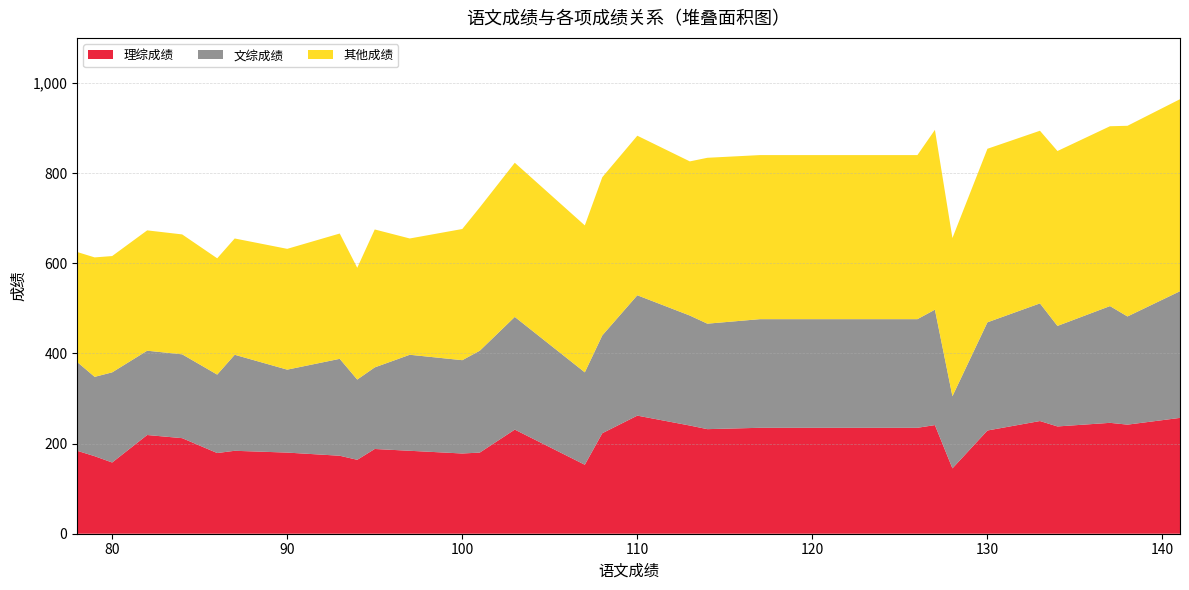

Reading left to right, what are all the values shown in this chart?

总分成绩: 78=625	79=613	80=616	82=673	84=664	86=611	87=655	90=632	93=666	94=590	95=675	97=655	100=676	101=724	103=823	107=684	108=791	110=883	113=826	114=834	117=840	126=840	127=896	128=656	130=854	133=894	134=849	137=904	138=905	141=964
文综成绩: 78=197	79=176	80=200	82=187	84=186	86=174	87=213	90=184	93=215	94=178	95=181	97=213	100=207	101=226	103=250	107=205	108=217	110=267	113=244	114=234	117=241	126=241	127=256	128=160	130=240	133=261	134=223	137=259	138=240	141=281
理综成绩: 78=184	79=172	80=158	82=219	84=212	86=179	87=184	90=180	93=173	94=164	95=188	97=184	100=178	101=180	103=231	107=153	108=223	110=262	113=240	114=232	117=235	126=235	127=241	128=145	130=229	133=250	134=238	137=246	138=242	141=257